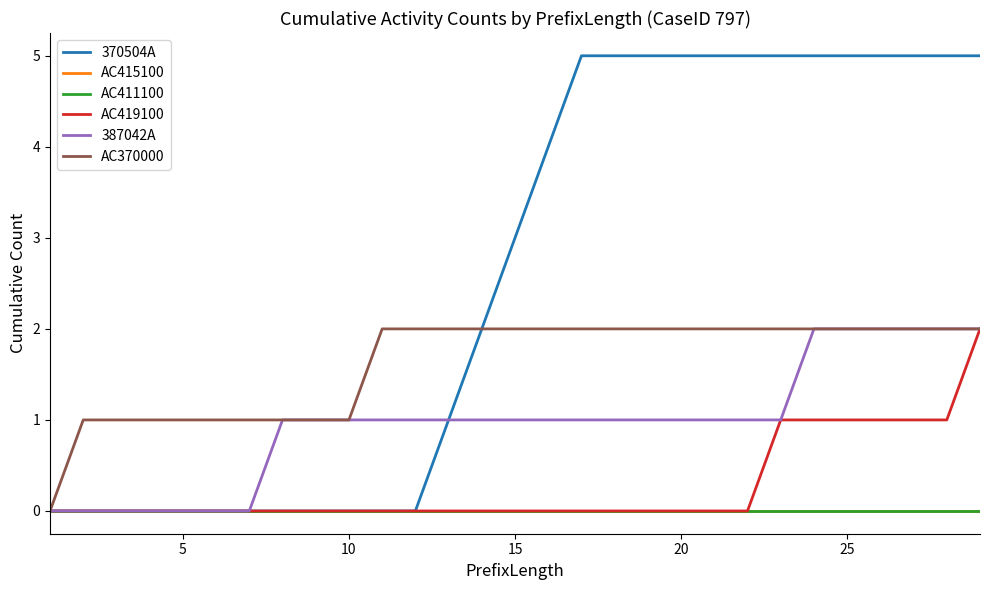

Is this an area chart (filled region under the line)?

No